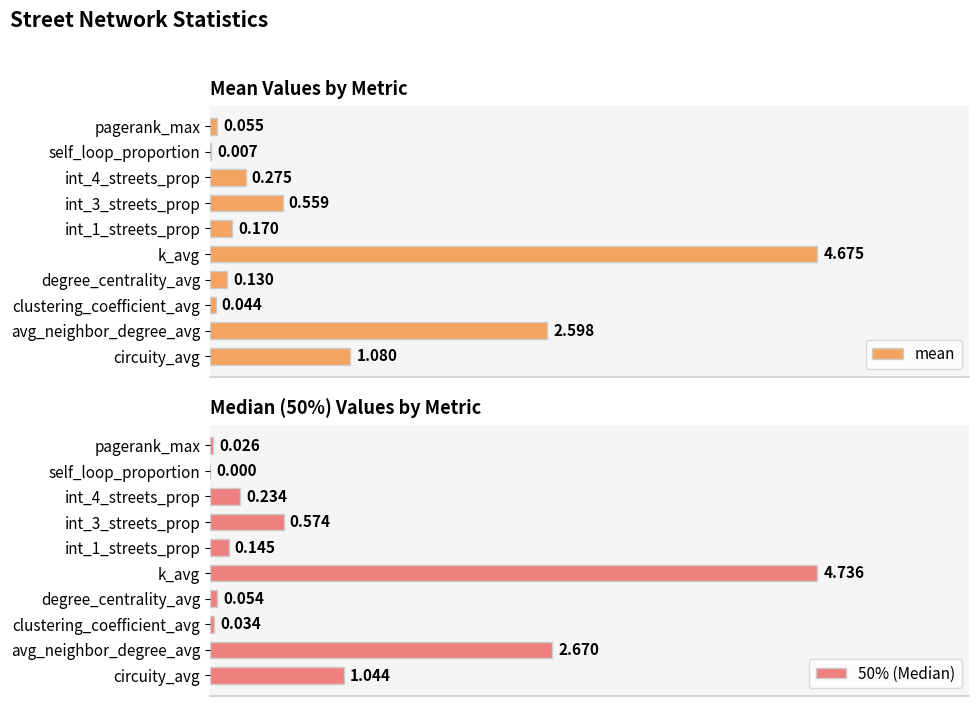

List the series in order of their peak value, lowest first.

mean, 50% (Median)